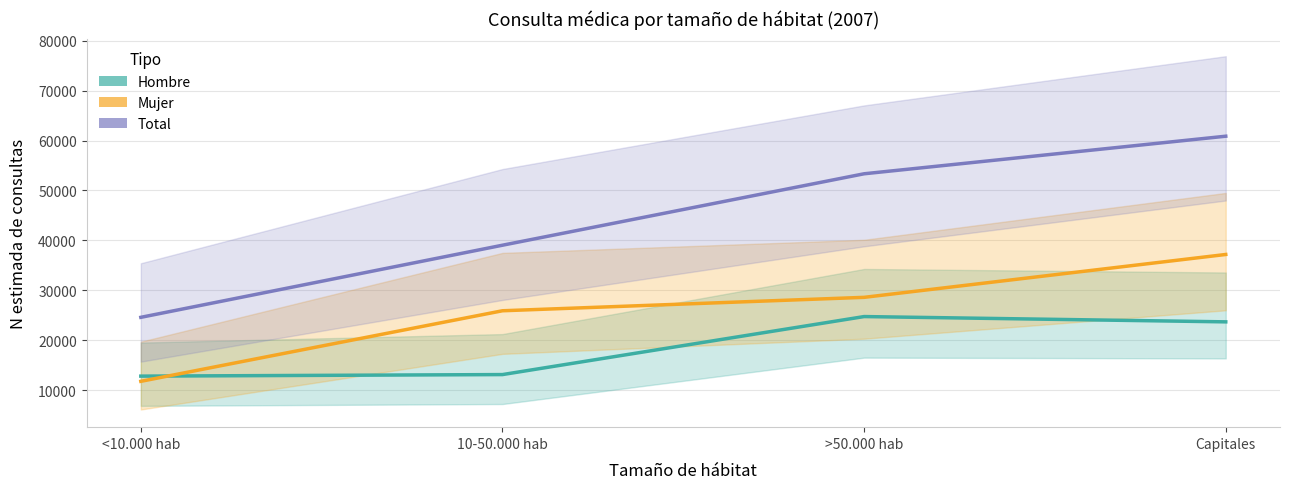

The Hombre series shows 19458 at <10.000 hab. True or false?

False